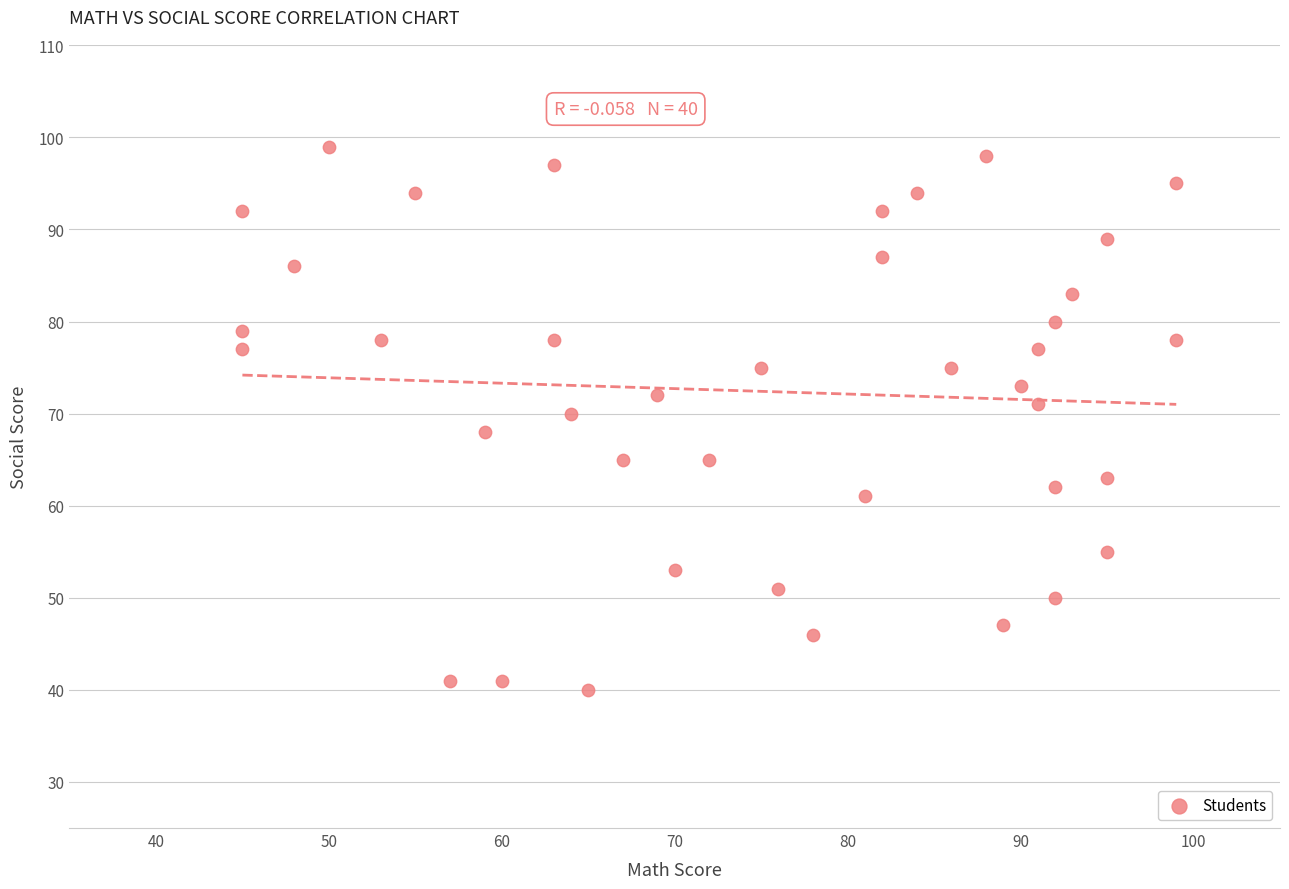

What is the range of Y values (max minus min)?

59